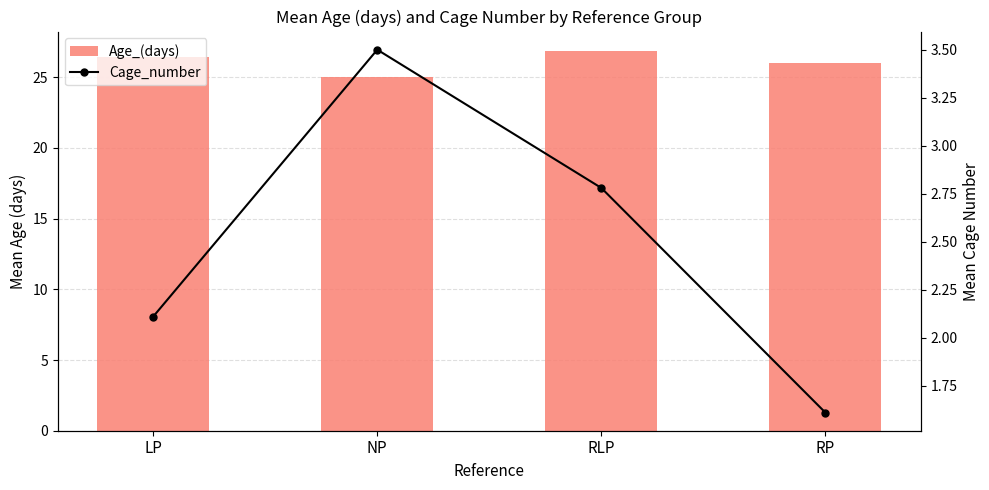

What is the difference between the maximum and minimum values in the Age_(days) series?

1.9